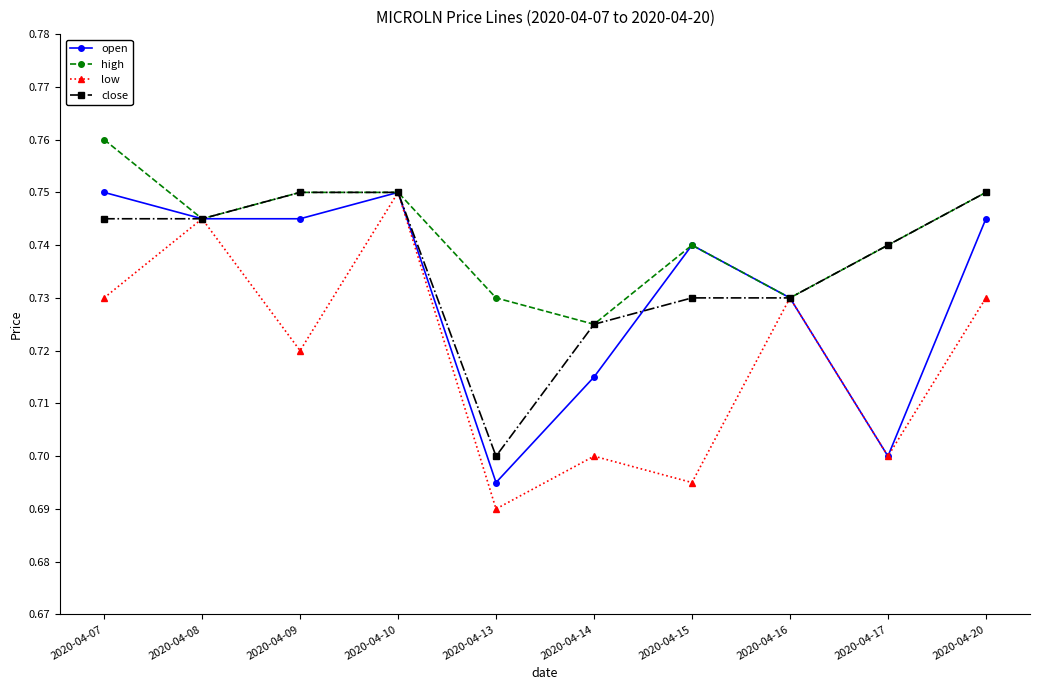

At which label is low closest to 0?

2020-04-13